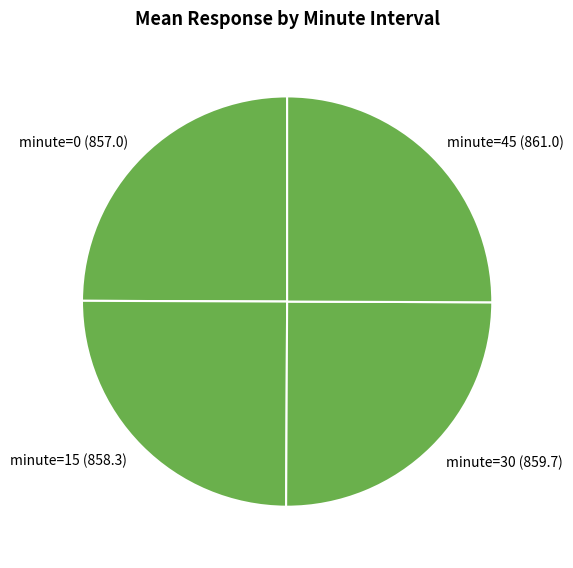

Does minute=45 represent more than half of the total?

No